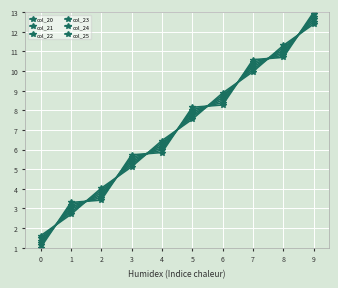

Does the chart have visible grid lines?

Yes